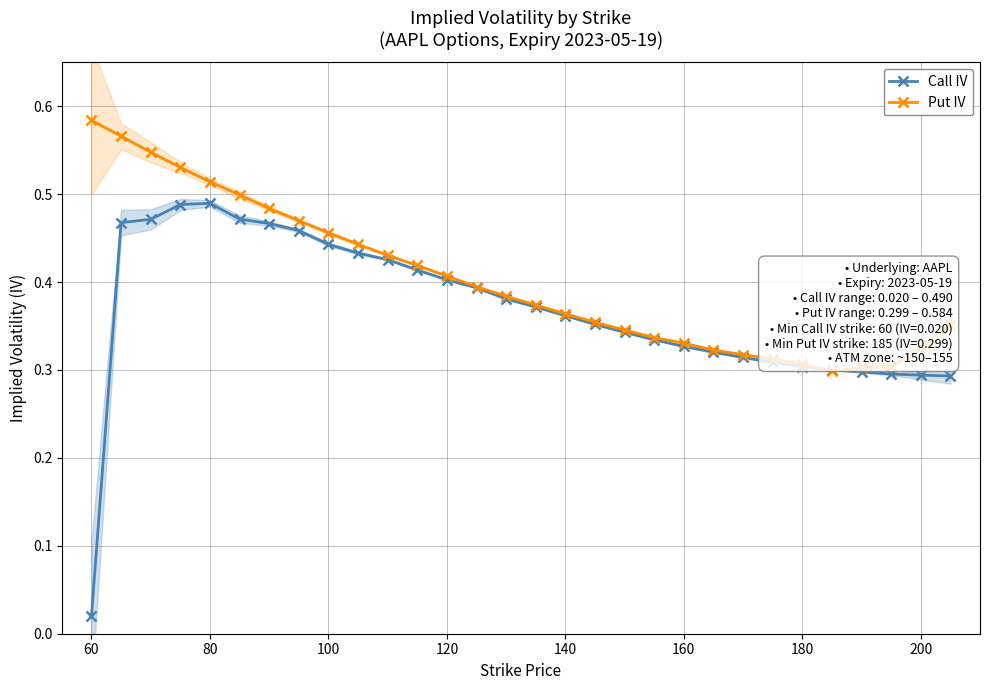

Is it true that Call IV equals 0.4 at 120?

True